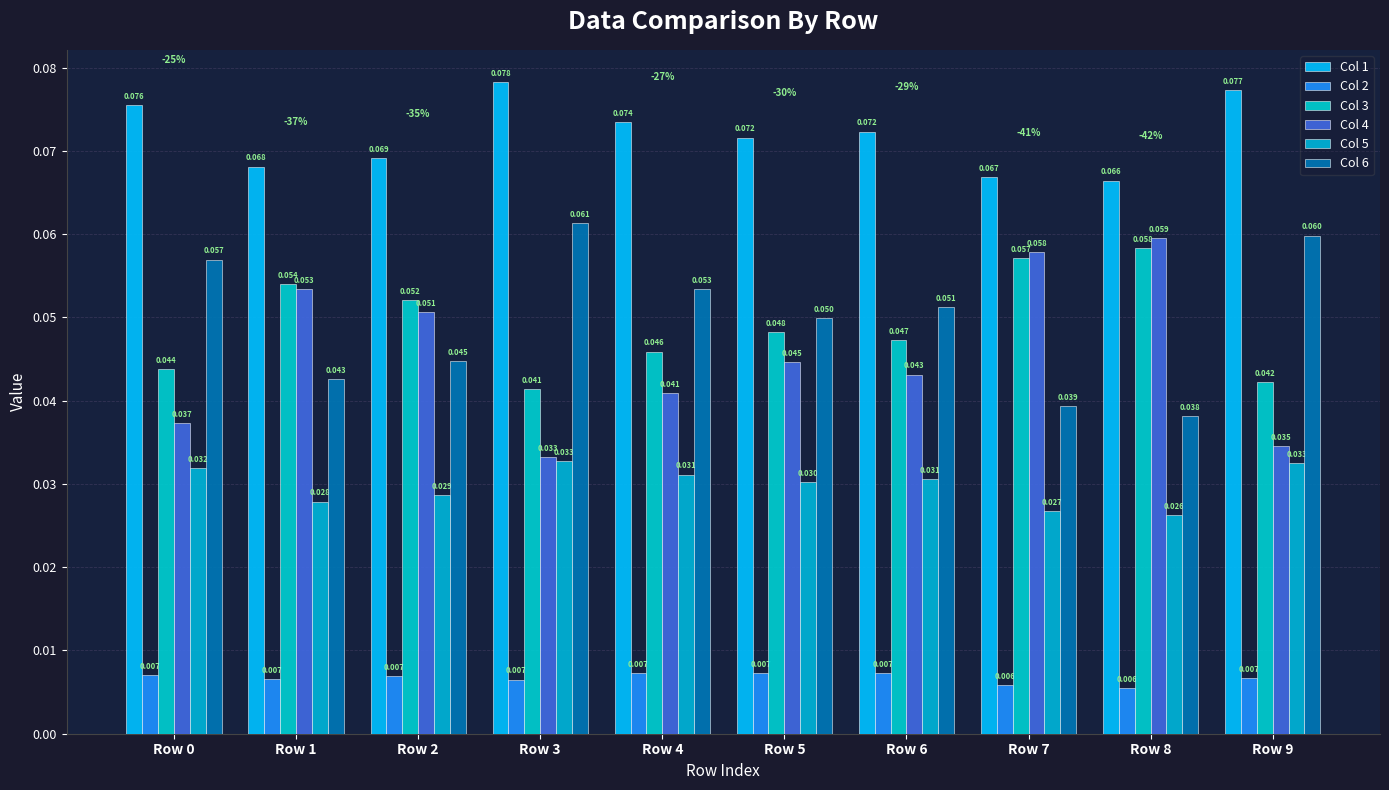

What are all the series names shown in the legend?

Col 1, Col 2, Col 3, Col 4, Col 5, Col 6